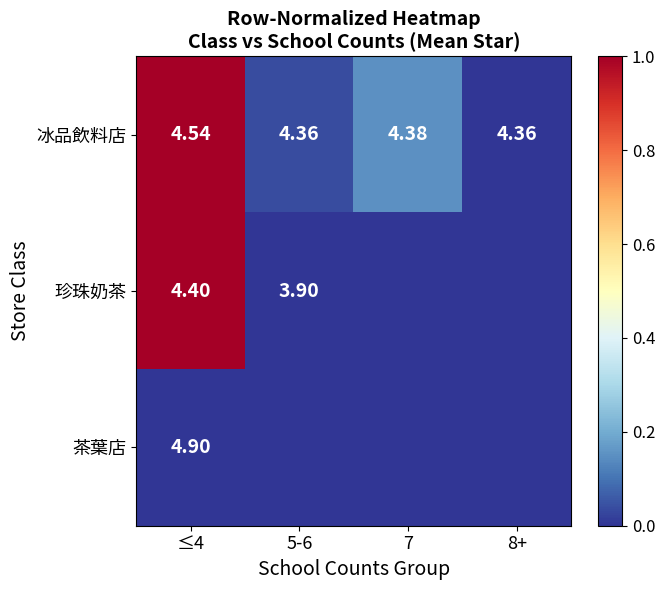

What is the spread (max minus min) of values at 7?

0.2